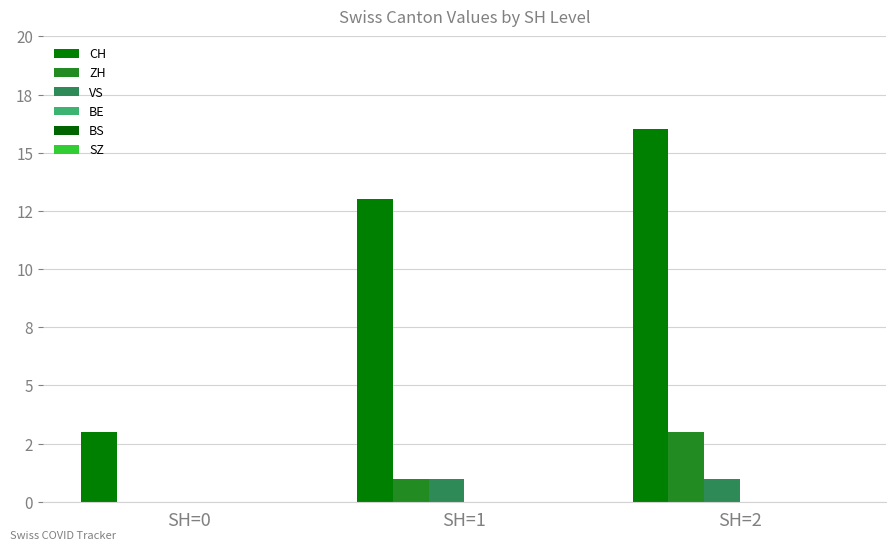

Does the chart contain stacked bars?

No